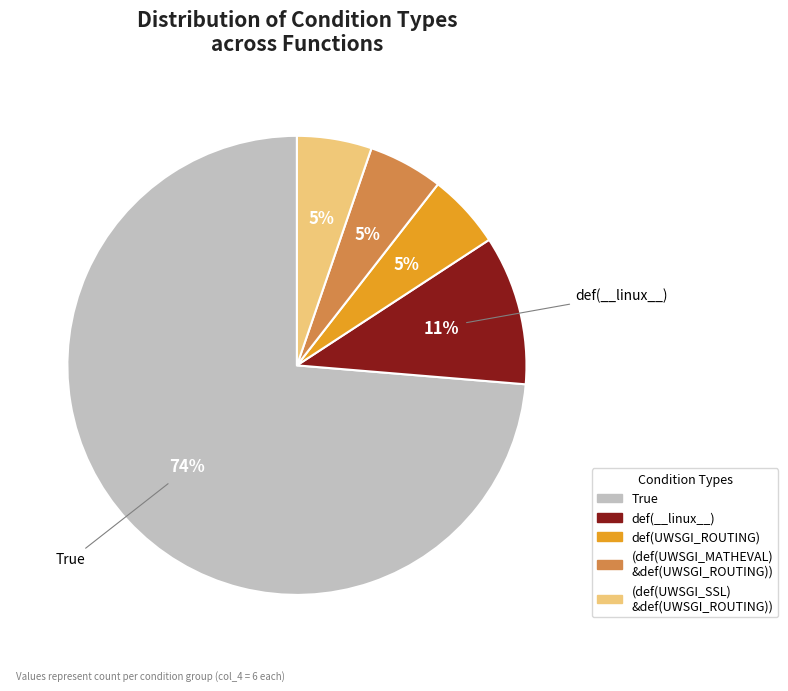

Is there a majority slice in this chart?

Yes